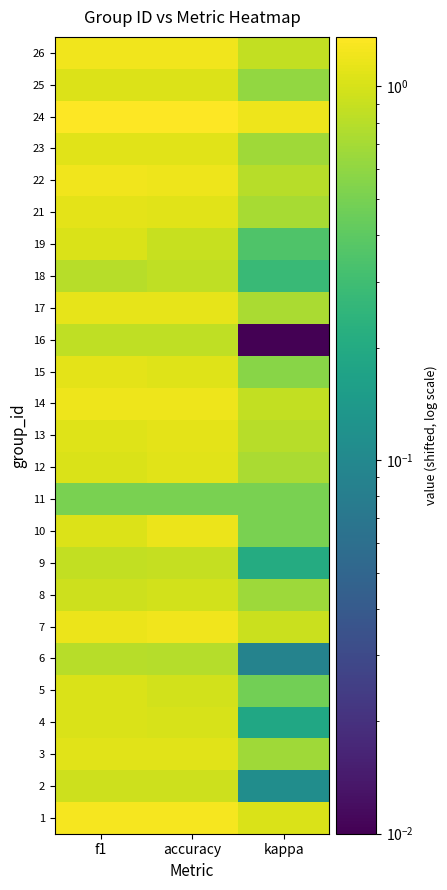

Reading left to right, list all the values displayed in this chart.

1: f1=1.3	accuracy=1.3	kappa=1.0
2: f1=0.9	accuracy=0.9	kappa=0.1
3: f1=1.1	accuracy=1.1	kappa=0.7
4: f1=1.0	accuracy=1.0	kappa=0.2
5: f1=1.0	accuracy=1.0	kappa=0.5
6: f1=0.8	accuracy=0.8	kappa=0.1
7: f1=1.2	accuracy=1.2	kappa=0.9
8: f1=0.9	accuracy=1.0	kappa=0.7
9: f1=0.9	accuracy=0.9	kappa=0.2
10: f1=1.0	accuracy=1.2	kappa=0.5
11: f1=0.5	accuracy=0.5	kappa=0.5
12: f1=1.0	accuracy=1.1	kappa=0.7
13: f1=1.1	accuracy=1.1	kappa=0.8
14: f1=1.2	accuracy=1.2	kappa=0.9
15: f1=1.1	accuracy=1.1	kappa=0.6
16: f1=0.8	accuracy=0.8	kappa=0.0
17: f1=1.1	accuracy=1.1	kappa=0.7
18: f1=0.8	accuracy=0.8	kappa=0.3
19: f1=1.0	accuracy=0.9	kappa=0.4
21: f1=1.1	accuracy=1.1	kappa=0.7
22: f1=1.2	accuracy=1.2	kappa=0.8
23: f1=1.1	accuracy=1.1	kappa=0.7
24: f1=1.4	accuracy=1.4	kappa=1.2
25: f1=1.1	accuracy=1.1	kappa=0.6
26: f1=1.2	accuracy=1.2	kappa=0.9